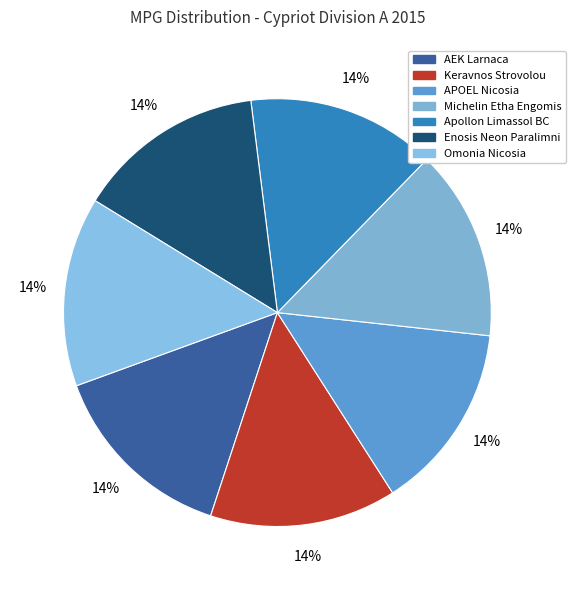

To the nearest percent, what is the average slice percentage?

14%